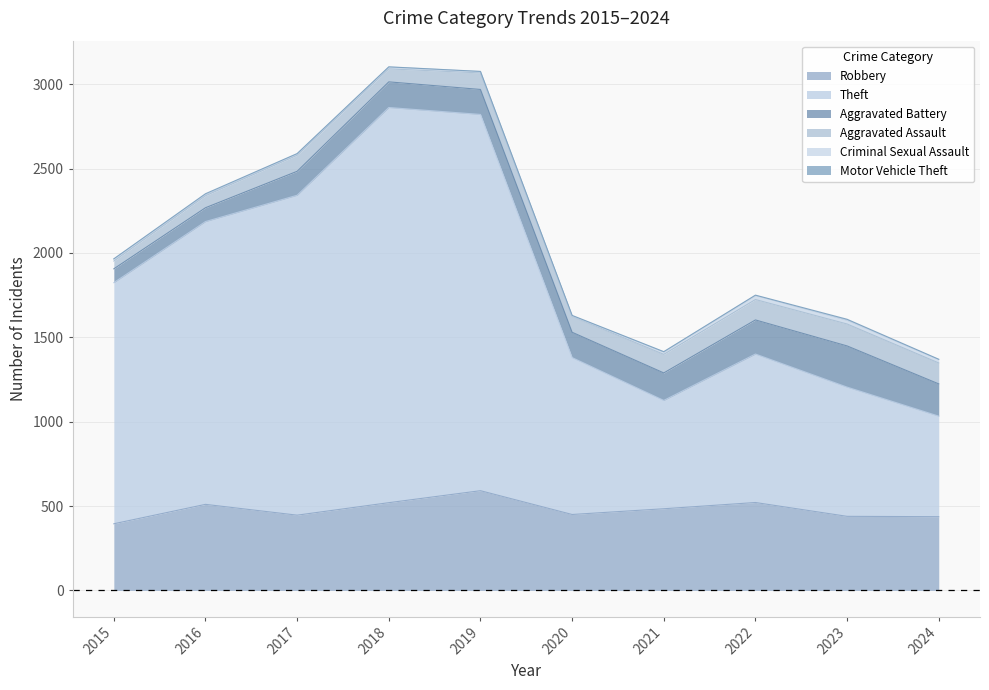

What is the greatest value displayed?

2342